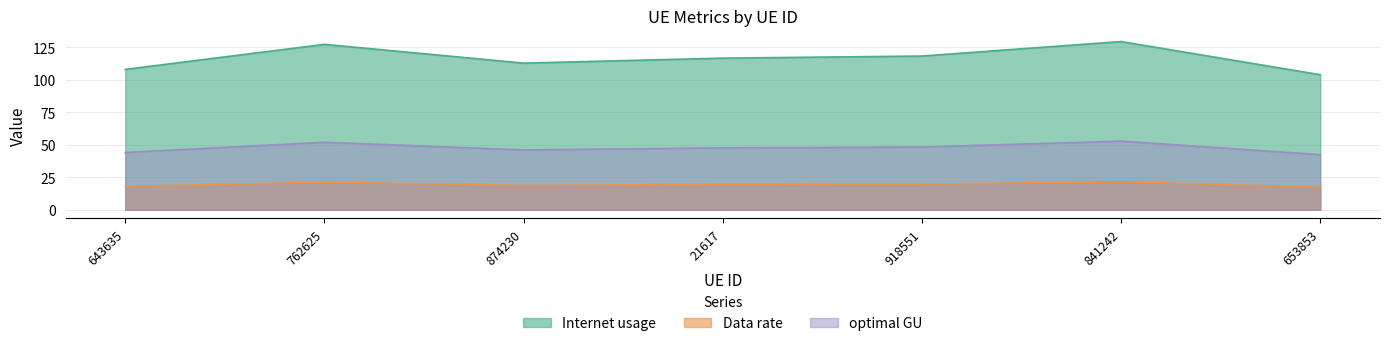

What position from the left is 643635?

1